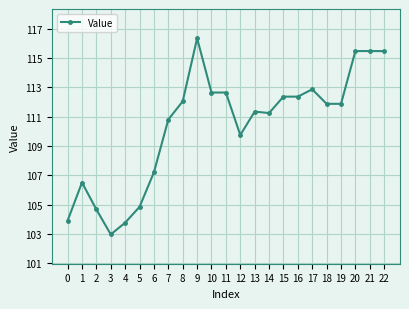

Is it true that the value at 0 is 141.1?

False